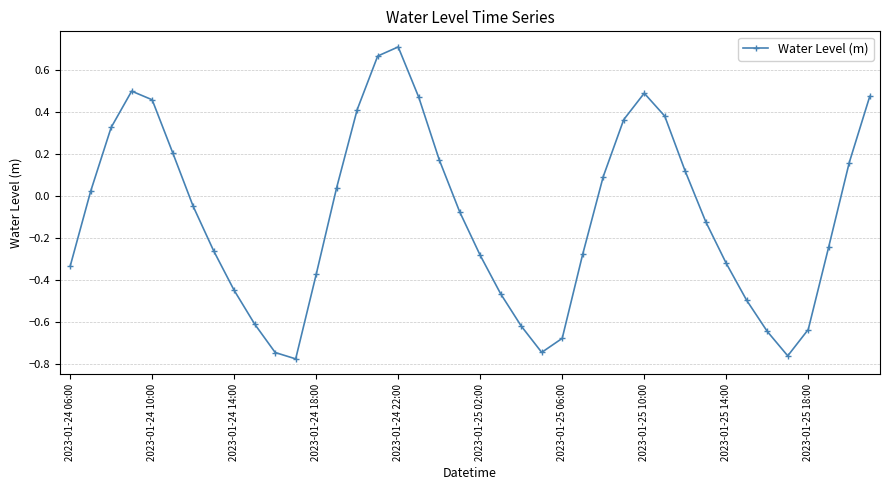

How many lines are shown in the chart?

1